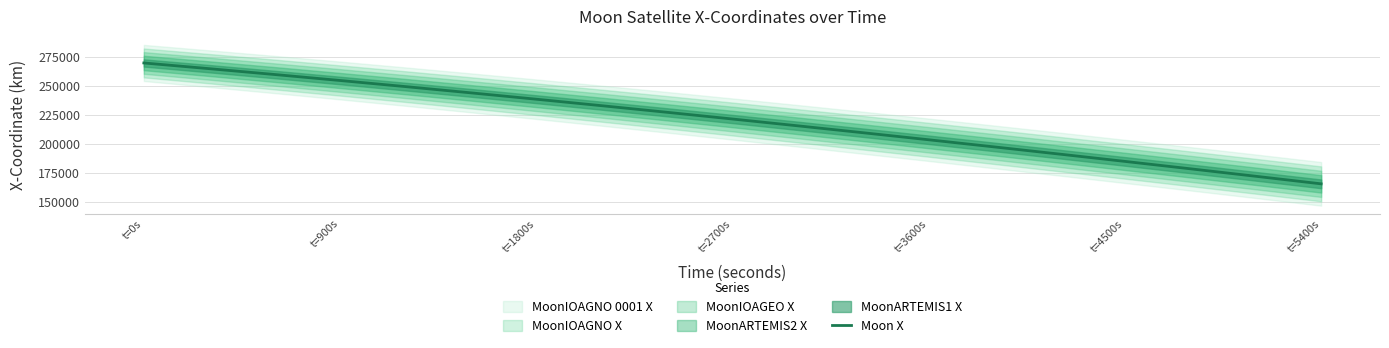

At which label does the data first exceed 221539?

t=0s